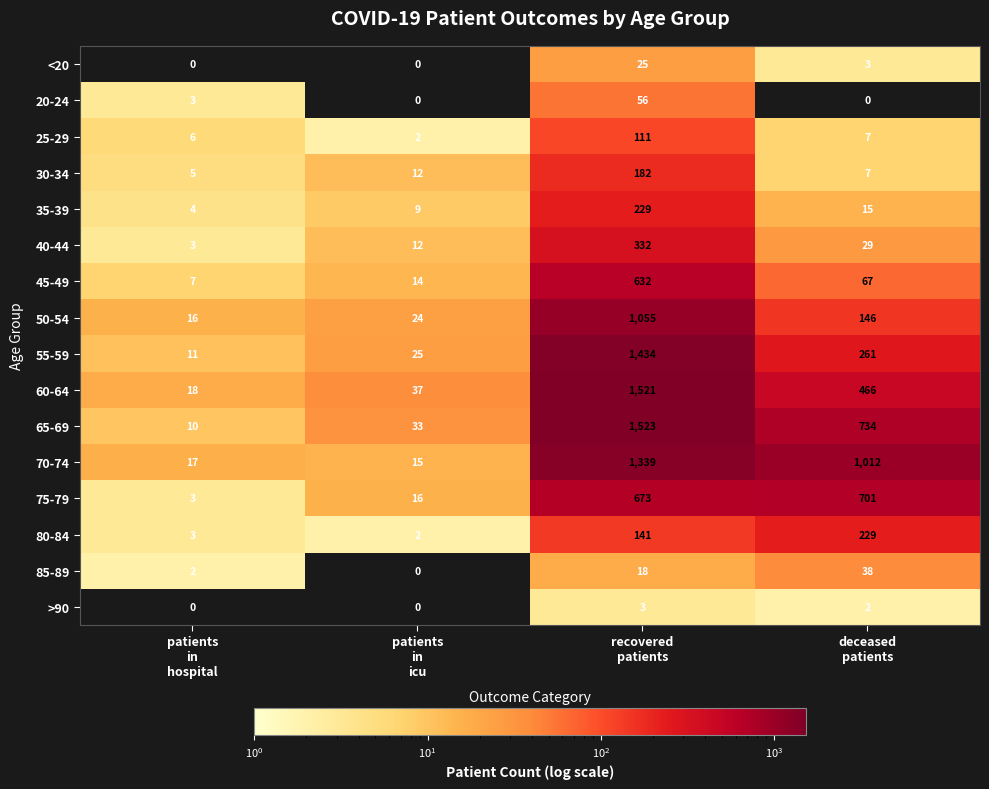

What is the difference between the maximum and minimum values in the 80-84 series?

227